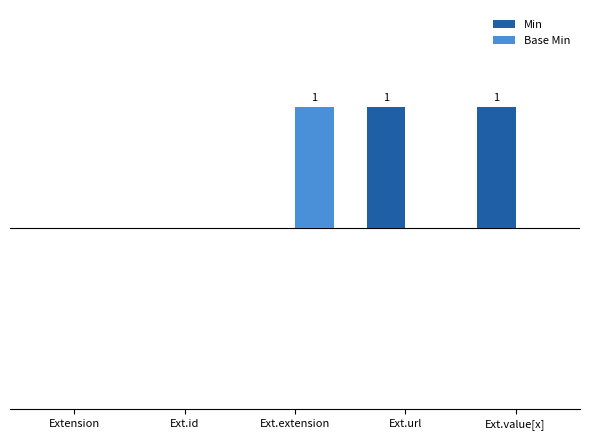

Are the bars horizontal?

No